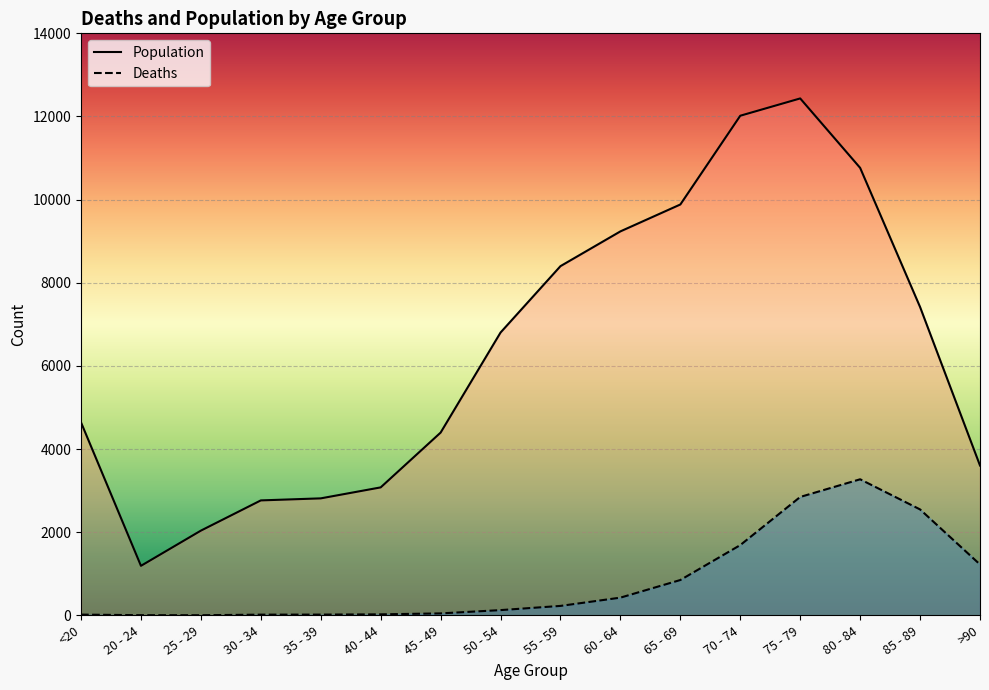

At which label is Deaths closest to 1638?

70 - 74